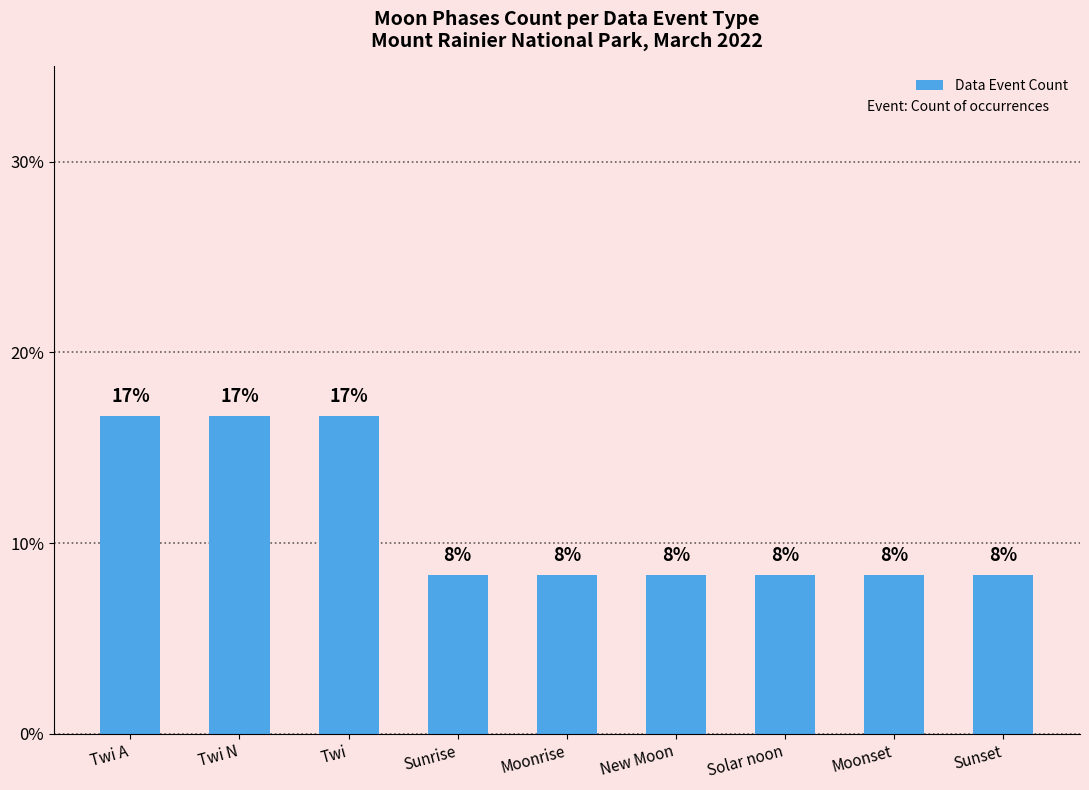

Reading left to right, transcribe all the data shown in this chart.

Twi A=16.7	Twi N=16.7	Twi=16.7	Sunrise=8.3	Moonrise=8.3	New Moon=8.3	Solar noon=8.3	Moonset=8.3	Sunset=8.3